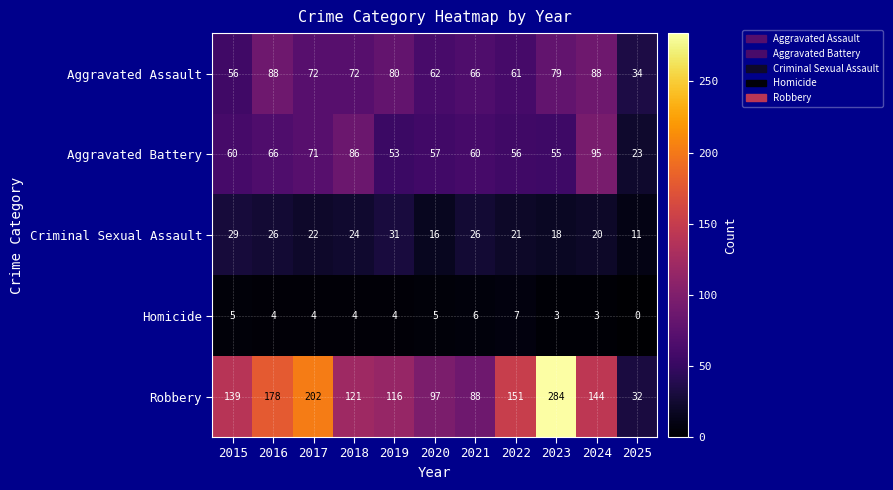

At which label does Homicide reach its minimum?

2025